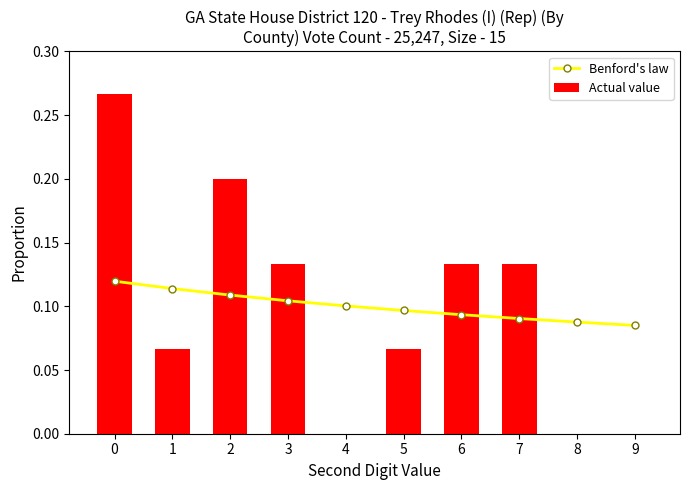

What are all the series names shown in the legend?

Benford's law, Actual value